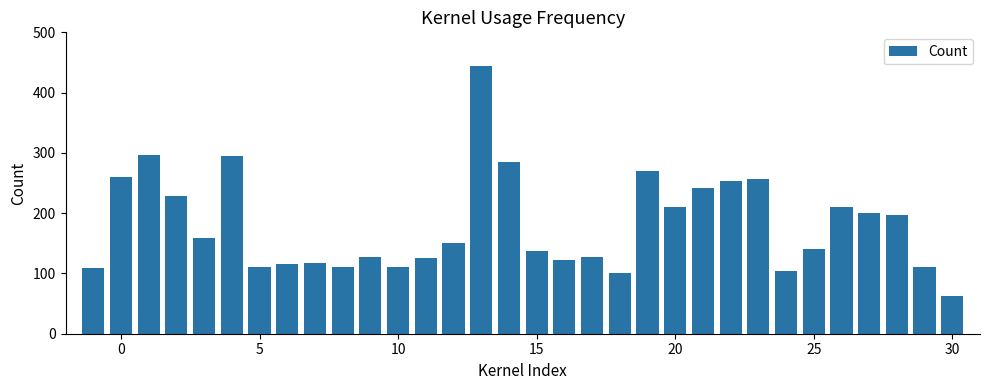

What is the difference between the second highest and second lowest values?

197